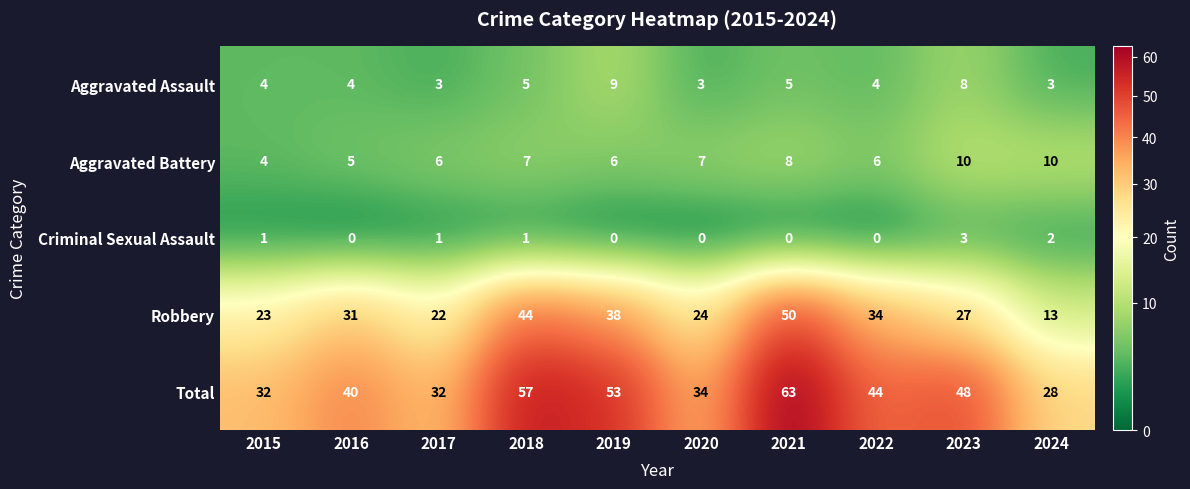

What is the difference between the Robbery values at 2021 and 2022?

16